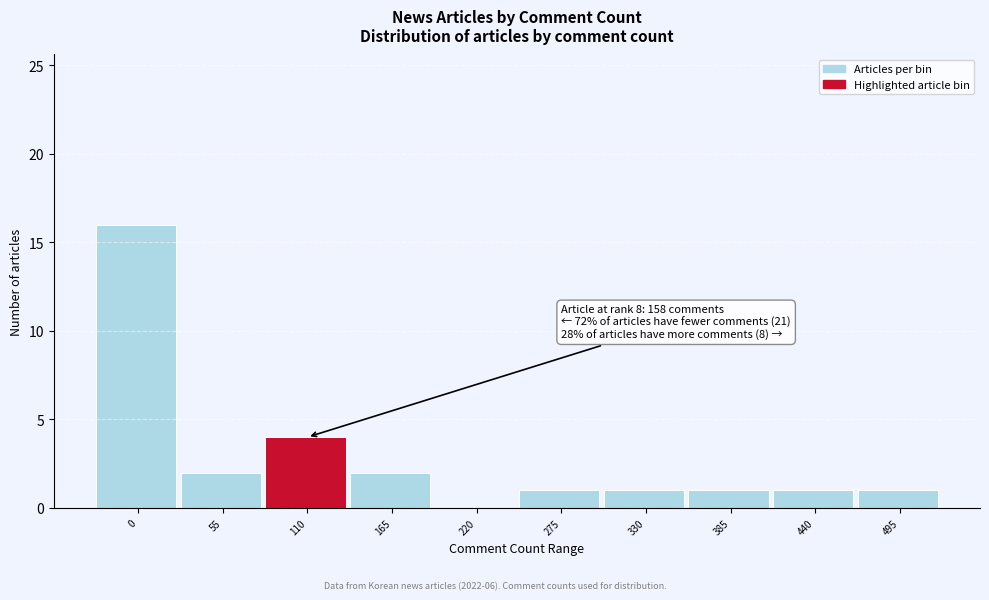

Reading left to right, what are all the values shown in this chart?

0=16	55=2	110=4	165=2	220=0	275=1	330=1	385=1	440=1	495=1